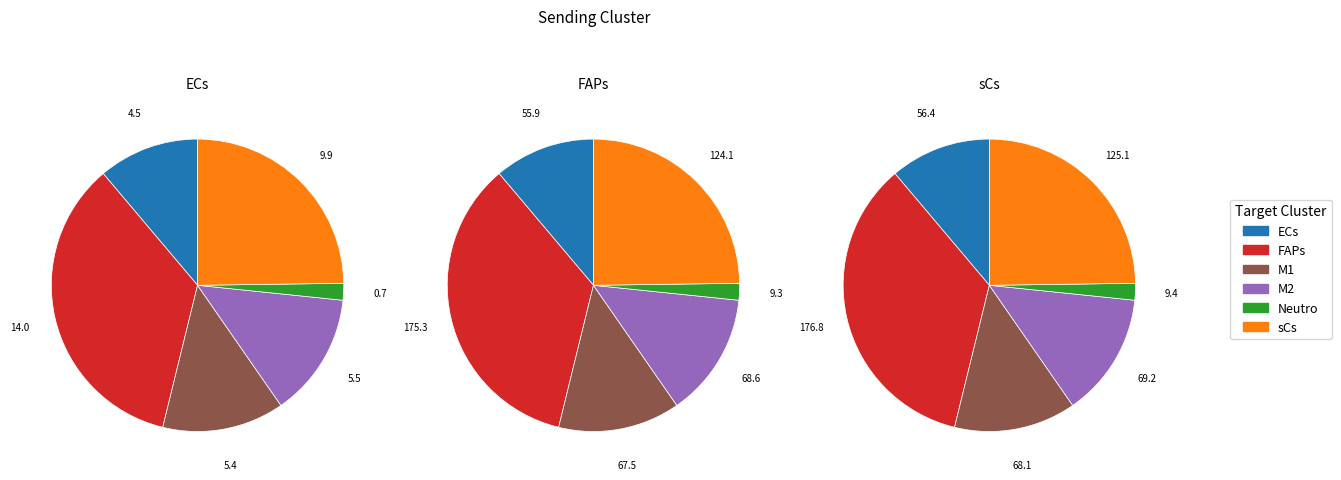

What percentage is NOT represented by M1?

86.5%